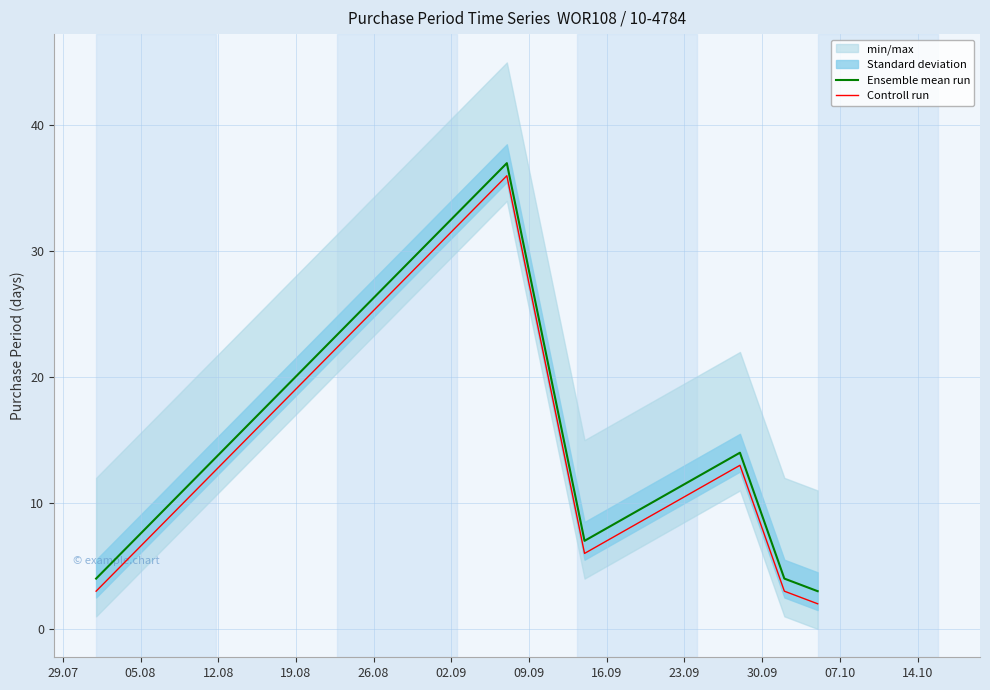

How many interior local peaks does the Controll run series have?

2